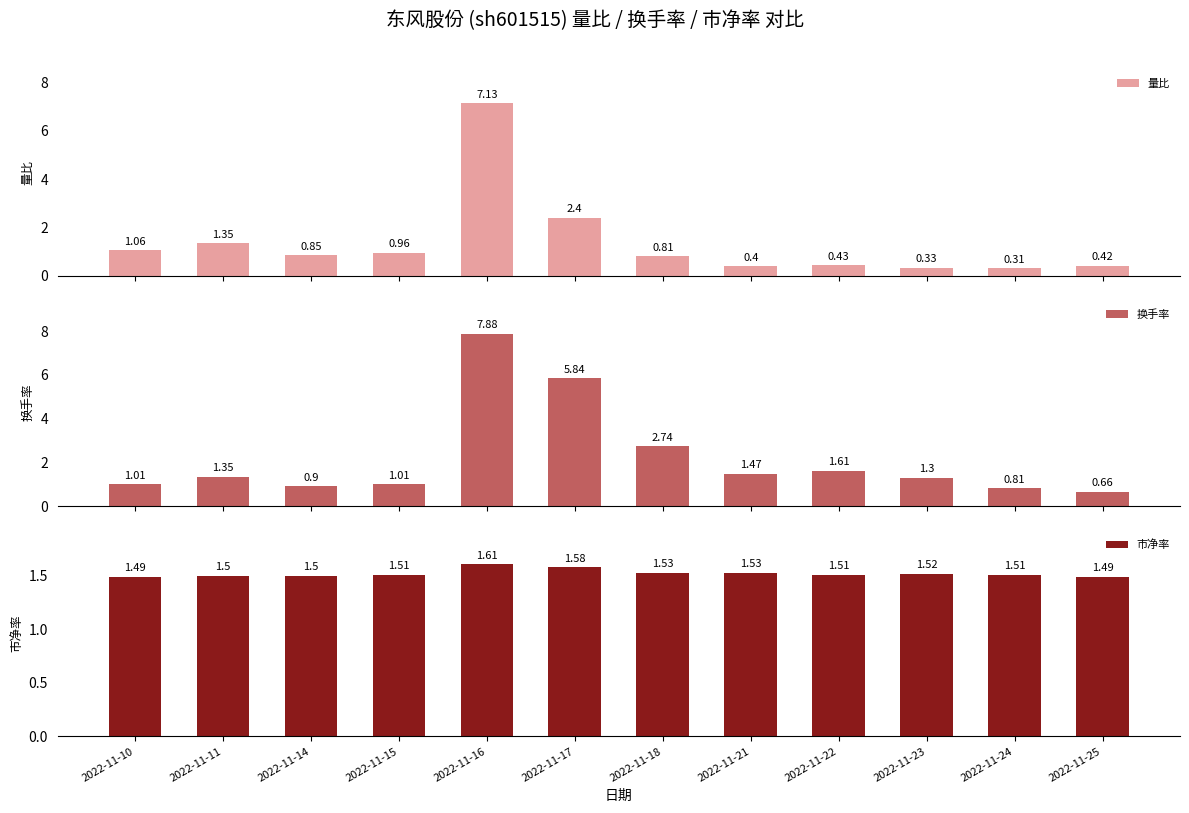

At which category is the sum across all series the highest?

2022-11-16